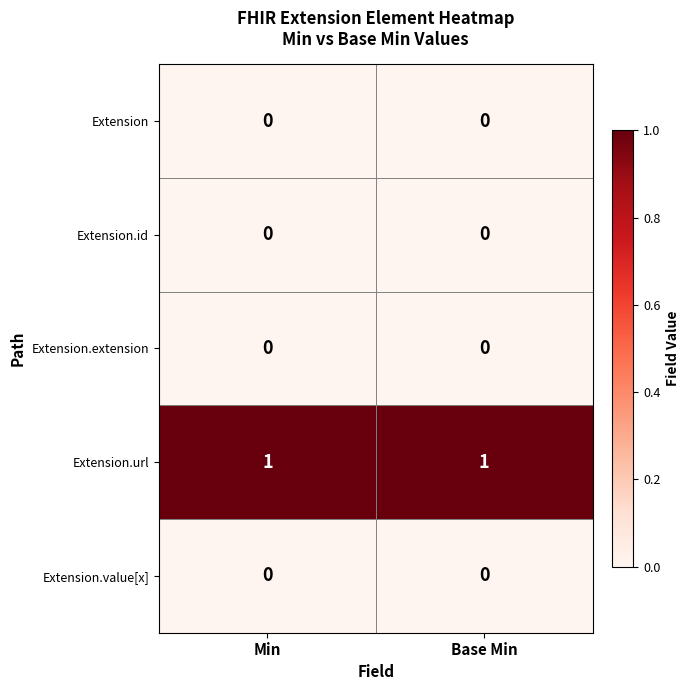

Which series has the largest total across all categories?

Extension.url